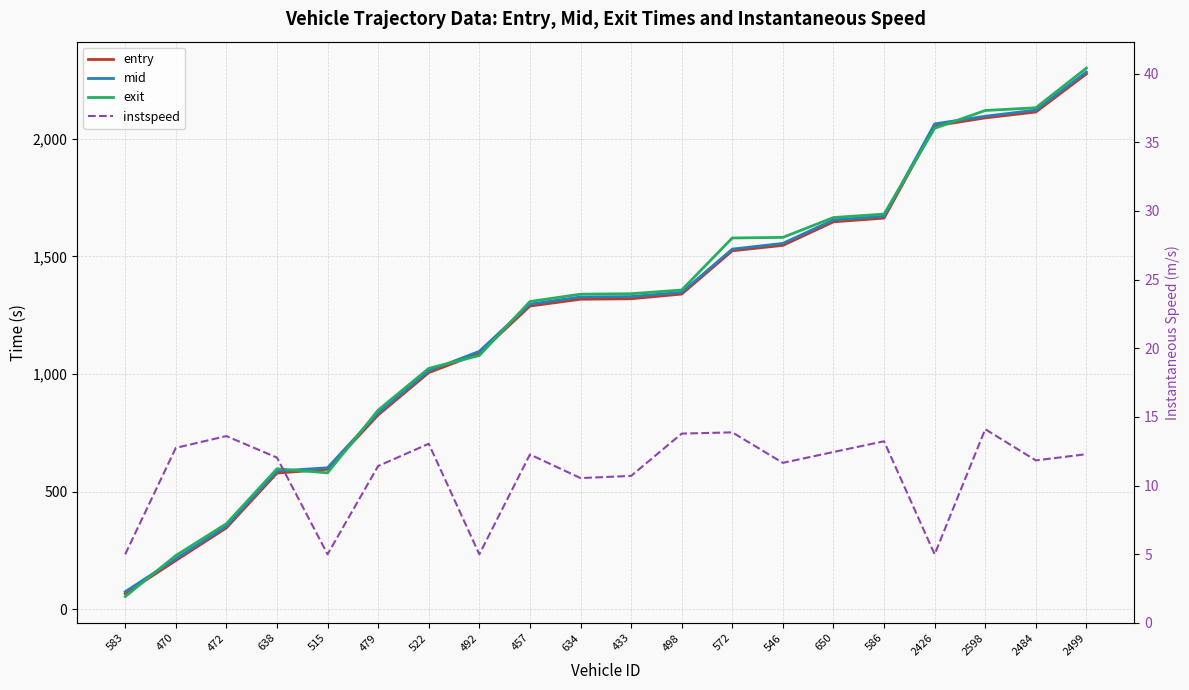

What is the greatest value displayed?

2300.7